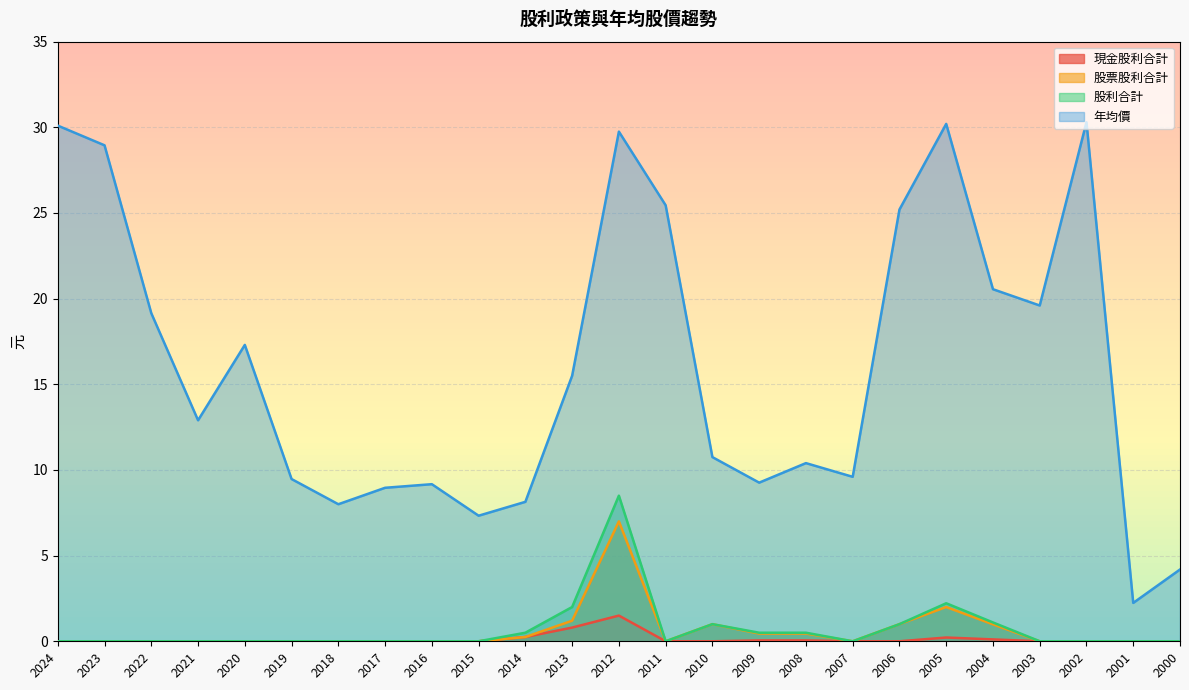

At which label does 股利合計 reach its minimum?

2024